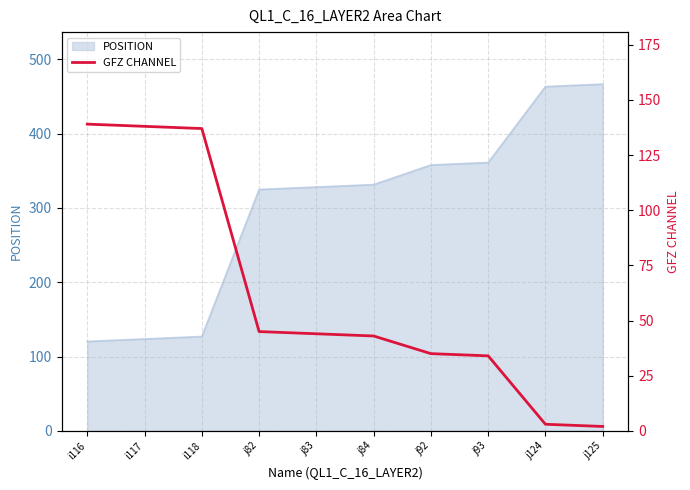

What is the difference between the maximum and minimum values?

137